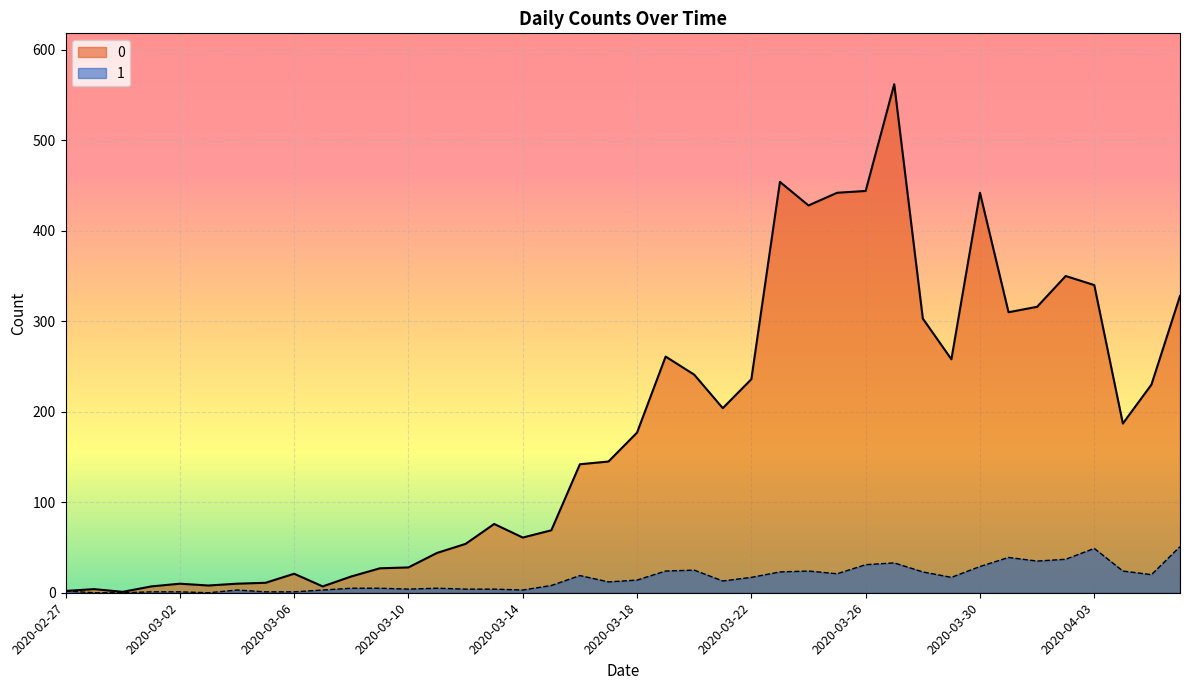

How many series are shown in this chart?

2